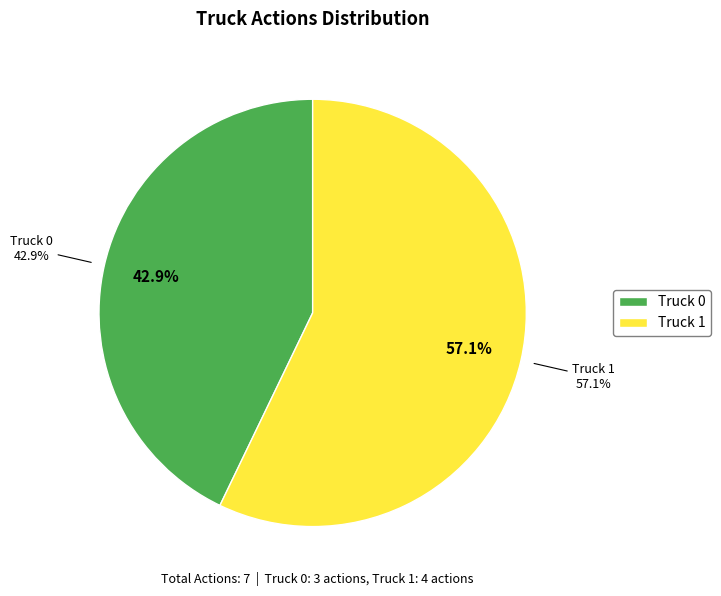

Which category accounts for the majority?

Truck 1